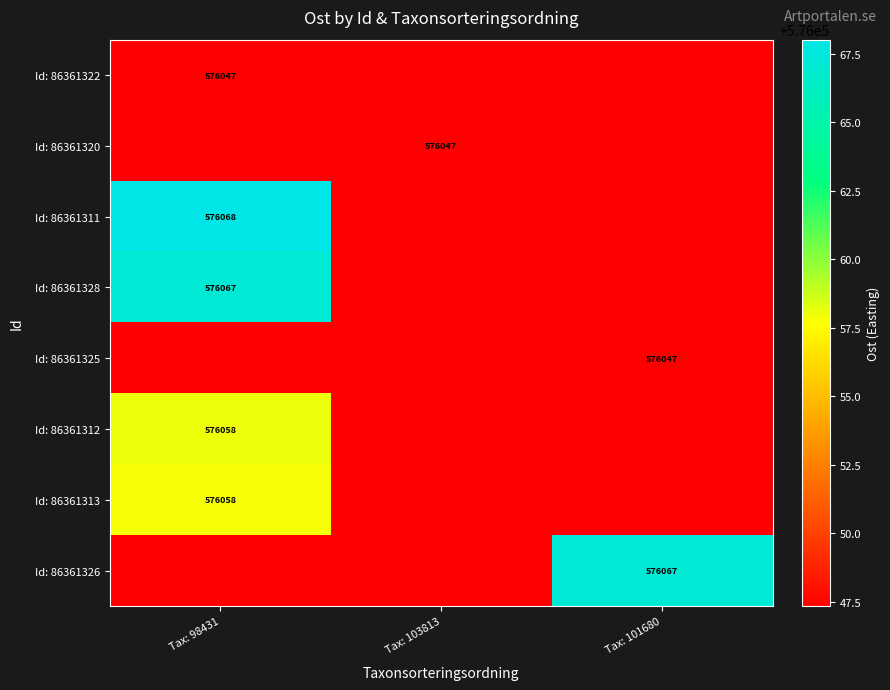

Is the value of Id: 86361312 at Tax: 98431 greater than the value of Id: 86361311 at Tax: 98431?

No